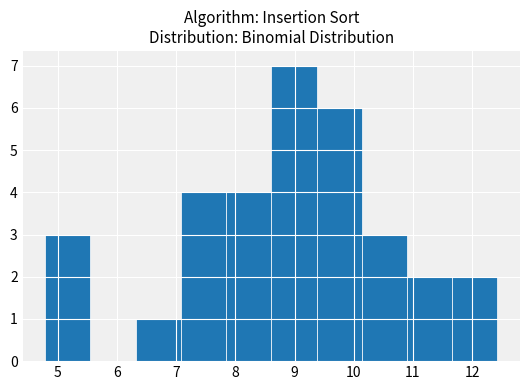

Reading left to right, list every bar in this chart as the range it spans on the x-axis followed by its height. Neither the bar edges nor the heights are printed on the chart, so give them approximately, as read against the axes.

4.8 to 5.6: 3
5.6 to 6.3: 0
6.3 to 7.1: 1
7.1 to 7.8: 4
7.8 to 8.6: 4
8.6 to 9.4: 7
9.4 to 10.1: 6
10.1 to 10.9: 3
10.9 to 11.7: 2
11.7 to 12.4: 2